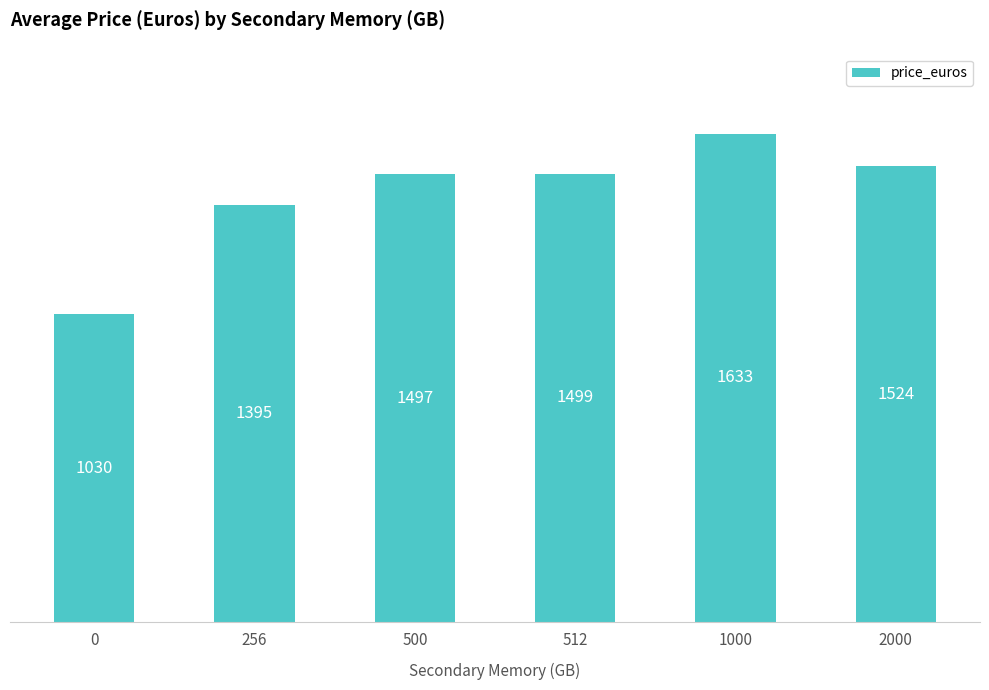

What is the minimum value shown in the chart?

1029.7